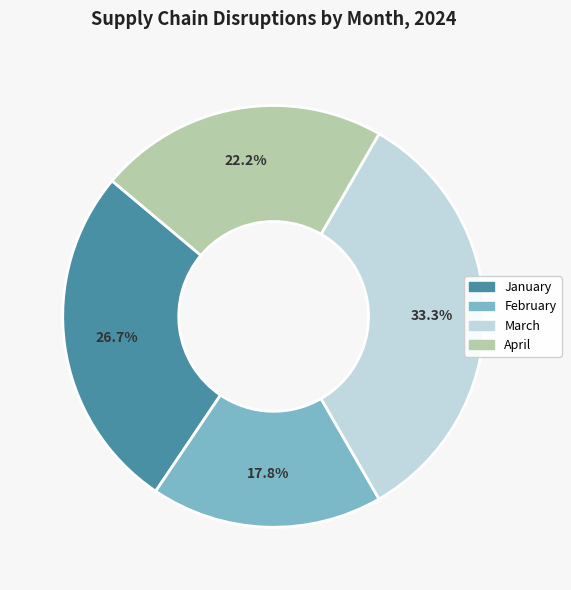

Rank the categories by value from lowest to highest.

February, April, January, March